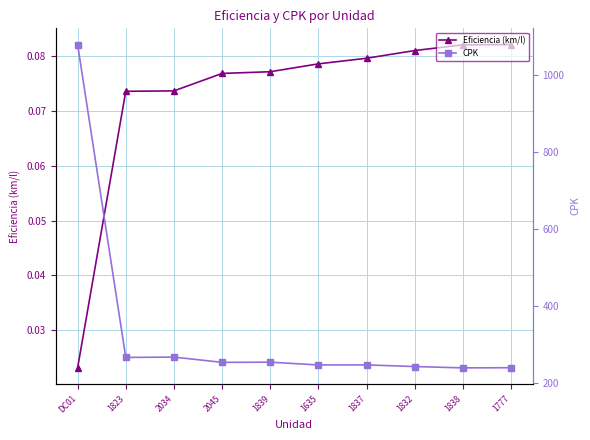

Reading right to left, list all the values displayed in this chart.

Eficiencia (km/l): 1777=0.1	1838=0.1	1832=0.1	1837=0.1	1635=0.1	1839=0.1	2045=0.1	2034=0.1	1823=0.1	DC01=0.0
CPK: 1777=239.3	1838=238.9	1832=242.3	1837=246.6	1635=246.5	1839=253.7	2045=253.2	2034=266.9	1823=266.0	DC01=1079.1